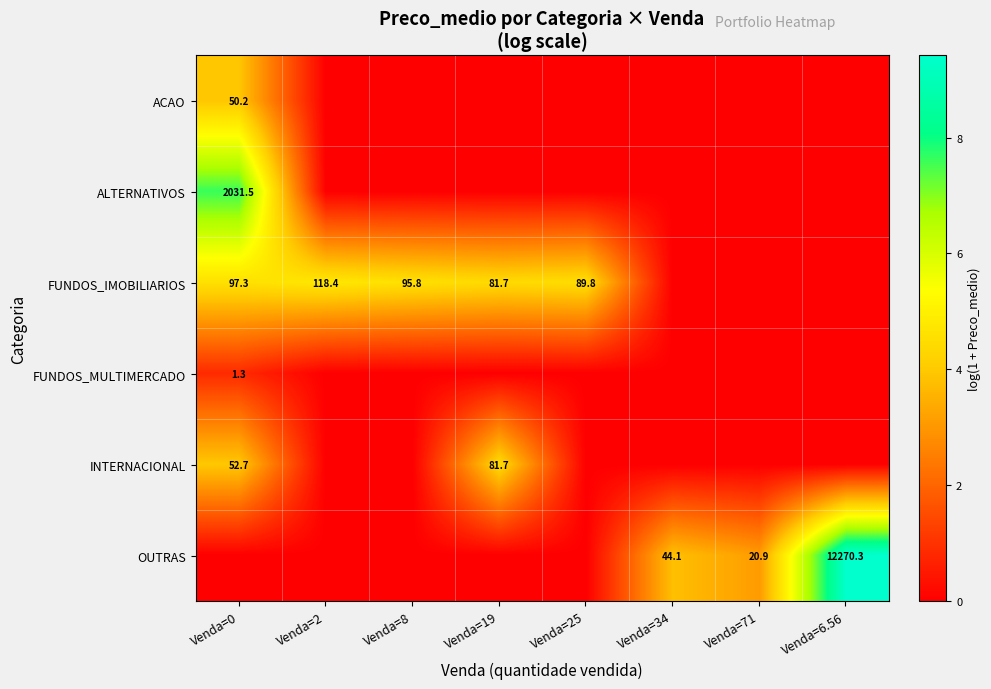

What is the total value across all series at Venda=34?

3.8